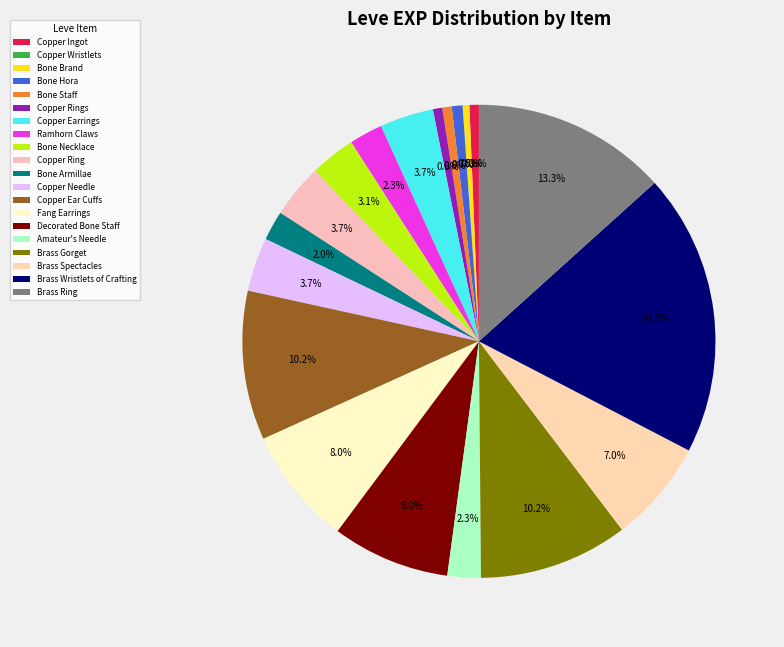

To the nearest percent, what is the difference between the largest and smallest slice percentages?

19%